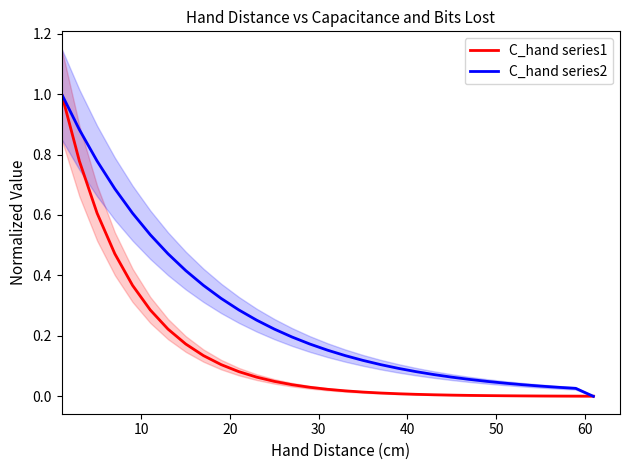

Reading left to right, list all the values displayed in this chart.

C_hand series1: 1.0	0.8	0.6	0.5	0.4	0.3	0.2	0.2	0.1	0.1	0.1	0.1	0.0	0.0	0.0	0.0	0.0	0.0	0.0	0.0	0.0	0.0	0.0	0.0	0.0	0.0	0.0	0.0	0.0	0.0	0.0
C_hand series2: 1.0	0.9	0.8	0.7	0.6	0.5	0.5	0.4	0.4	0.3	0.3	0.3	0.2	0.2	0.2	0.2	0.1	0.1	0.1	0.1	0.1	0.1	0.1	0.1	0.0	0.0	0.0	0.0	0.0	0.0	0.0